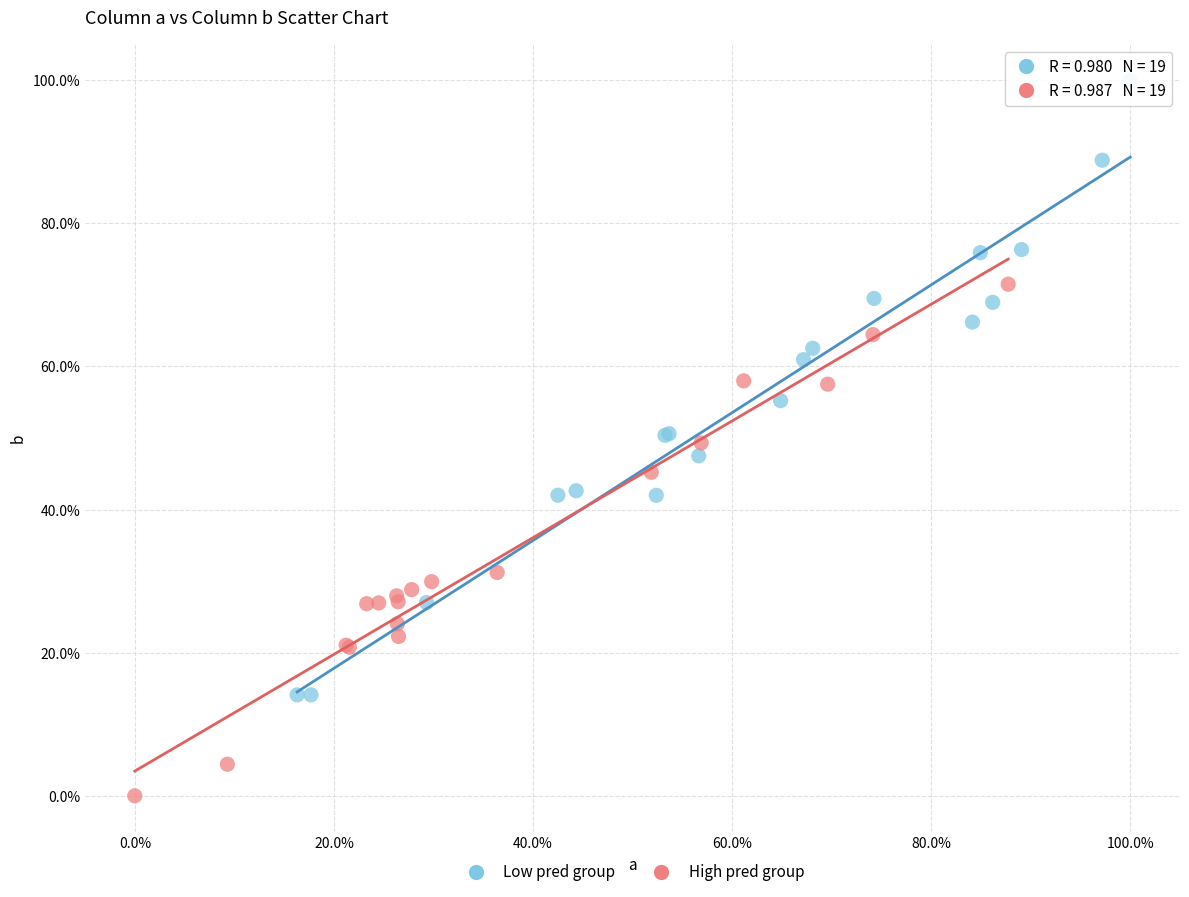

Which series contains the highest Y value?

Low pred group